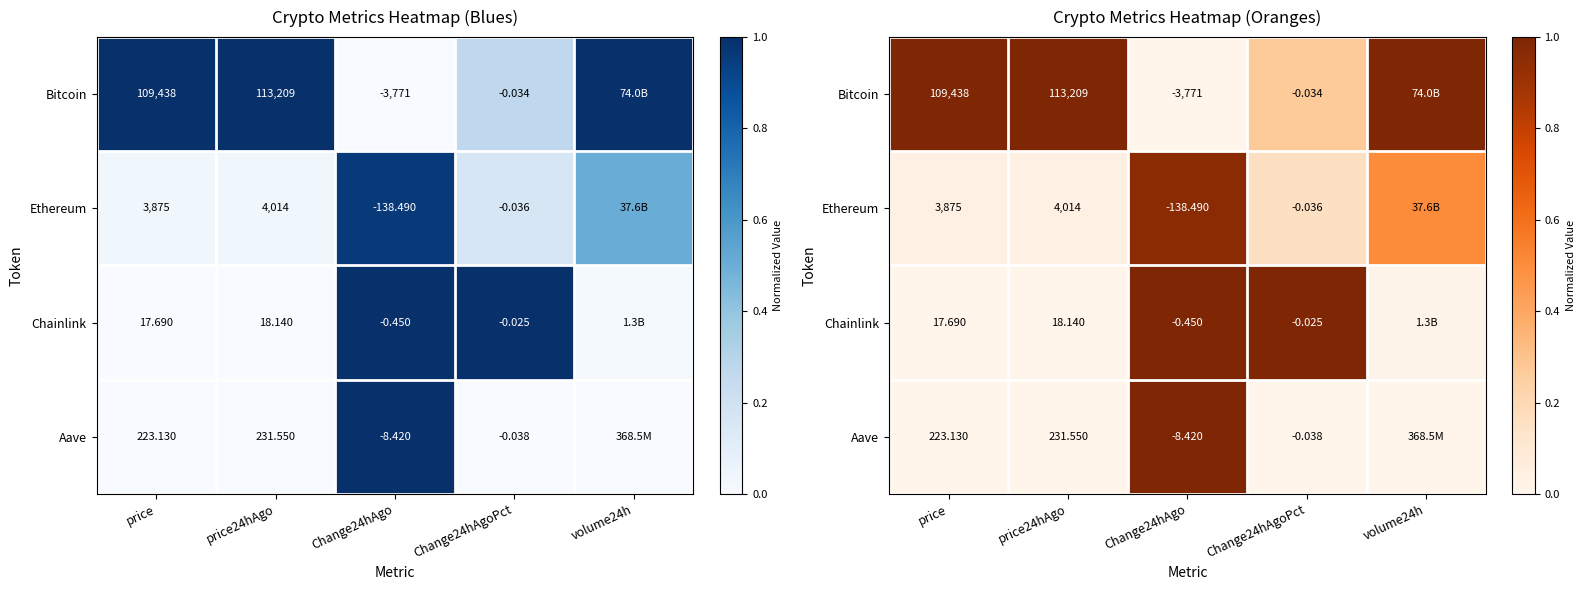

What is the sum of the Ethereum values at Change24hAgoPct and Change24hAgo?

1.1